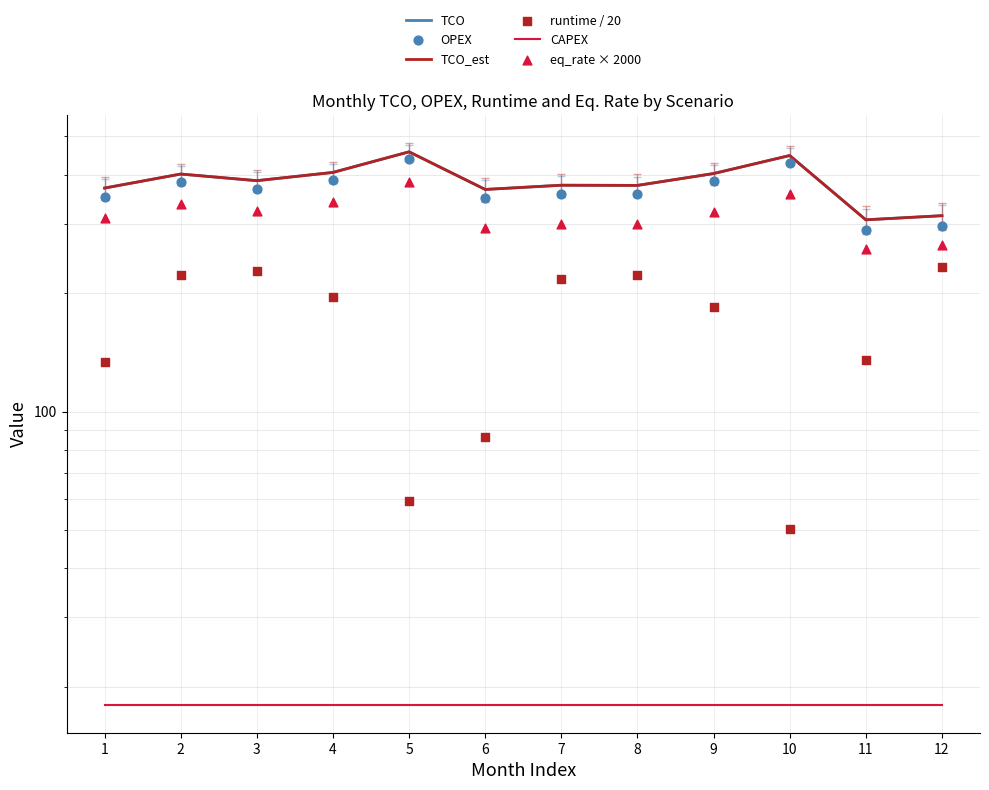

At how many categories does at least one series exceed 391?

5